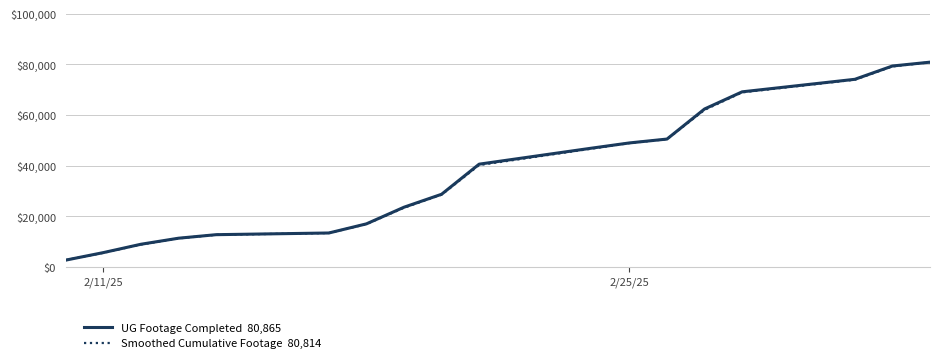

What is the minimum value shown in the chart?

2677.0